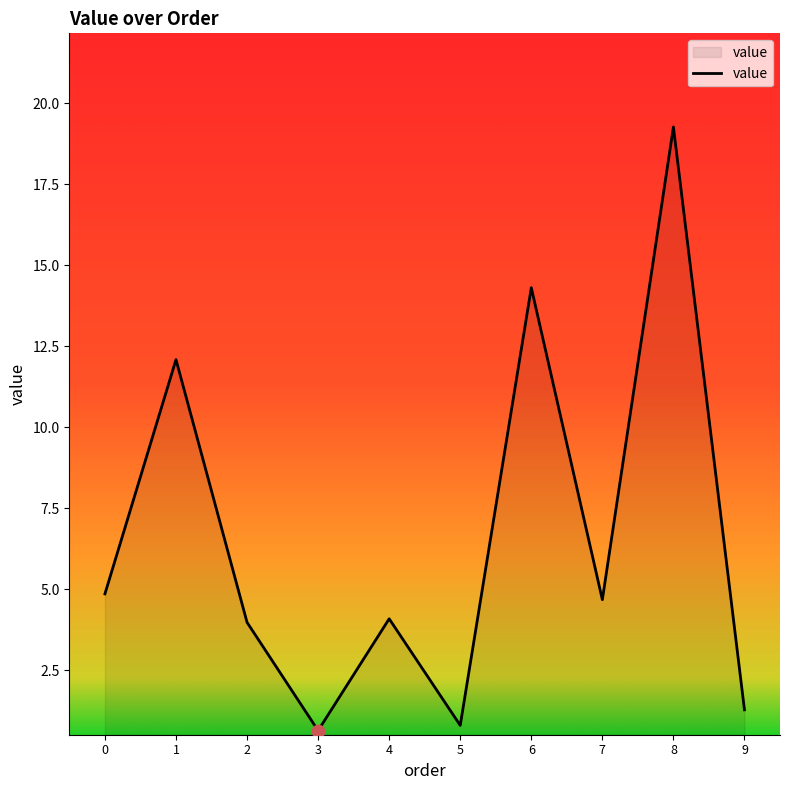

Between 7 and 5, which is larger?

7